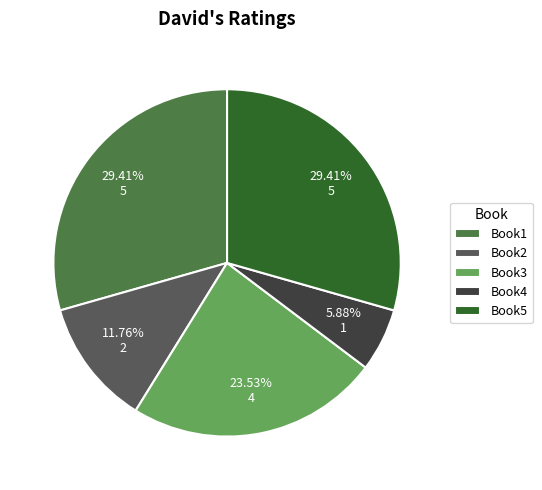

Does Book1 represent more than half of the total?

No